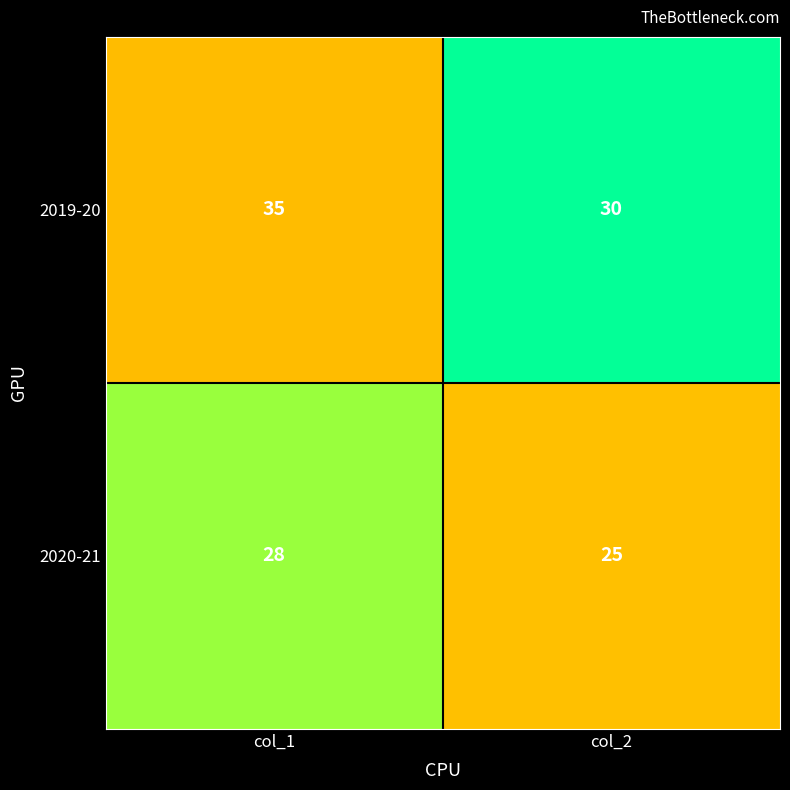

Which series changed the most between col_1 and col_2?

2019-20